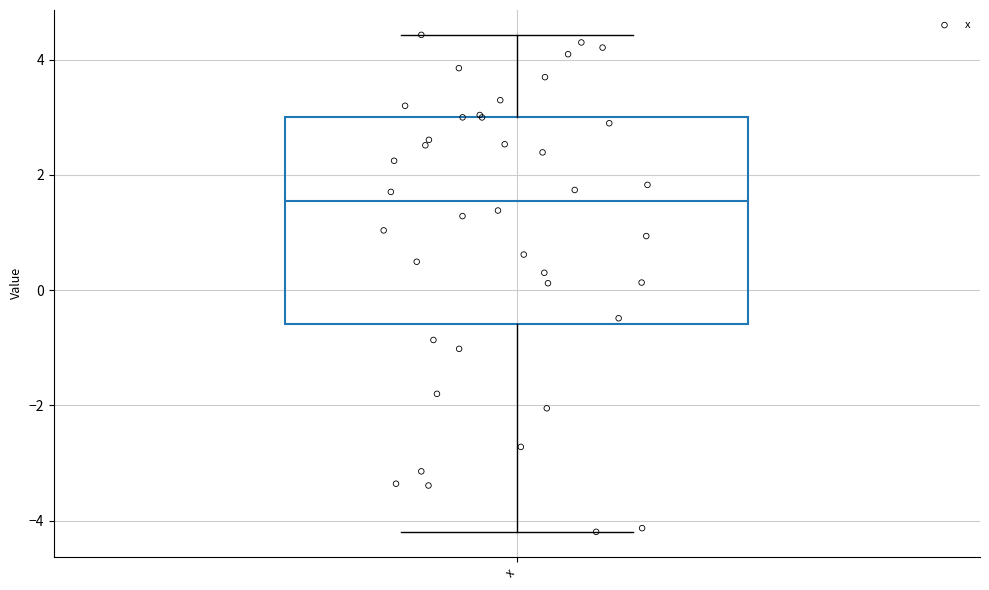

Read this box plot against the y-axis: the position of the median line, the range covered by the box, and the ends of both whiskers. The values are not printed on the chart, so give them approximately, as read against the axis.

median 1.6, box -0.6 to 3.0, whiskers -4.2 to 4.4